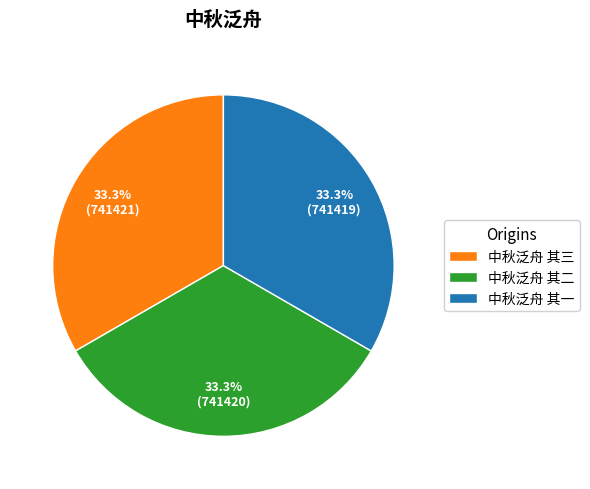

How many slices are in this pie chart?

3